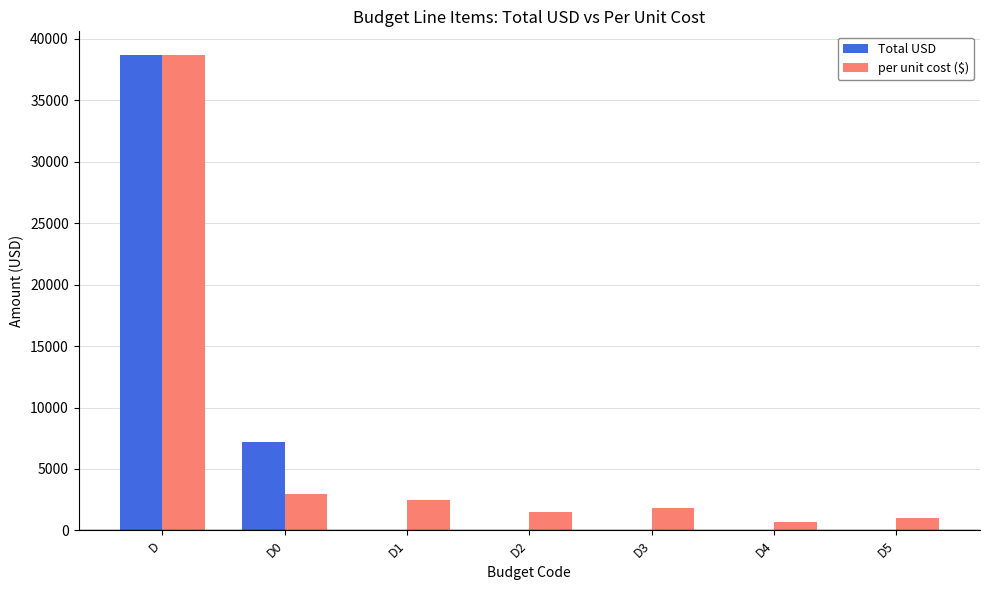

At which category is the sum across all series the highest?

D